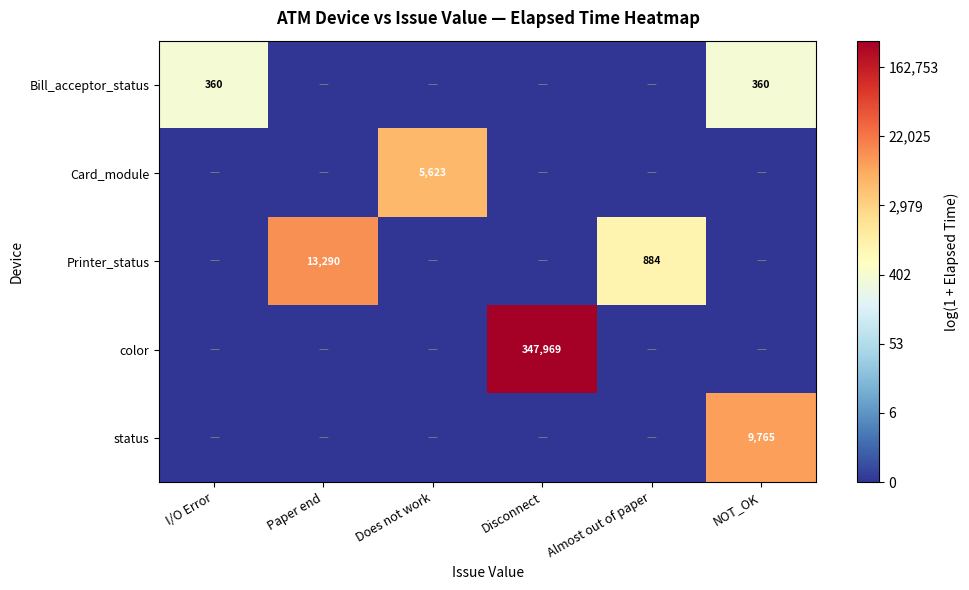

The Card_module series shows 3837 at Does not work. True or false?

False